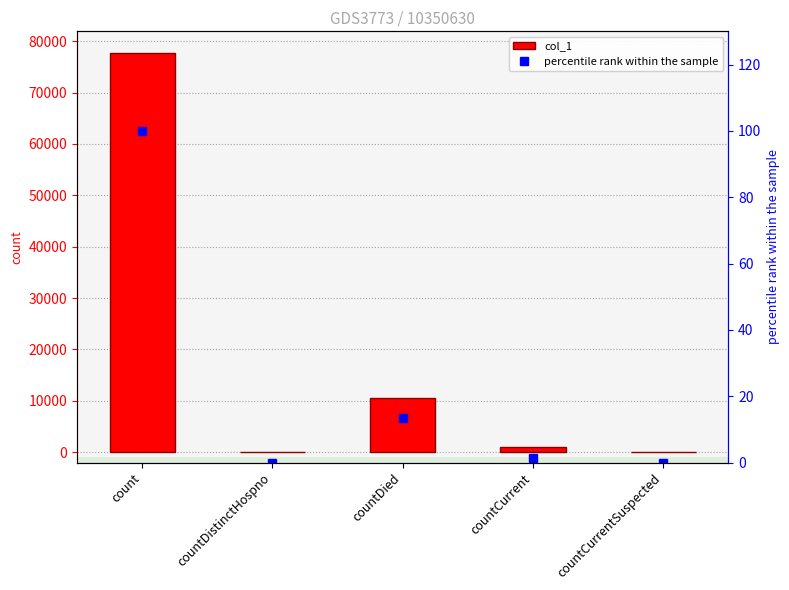

True or false: col_1 has a value of 31247.0 at count.

False